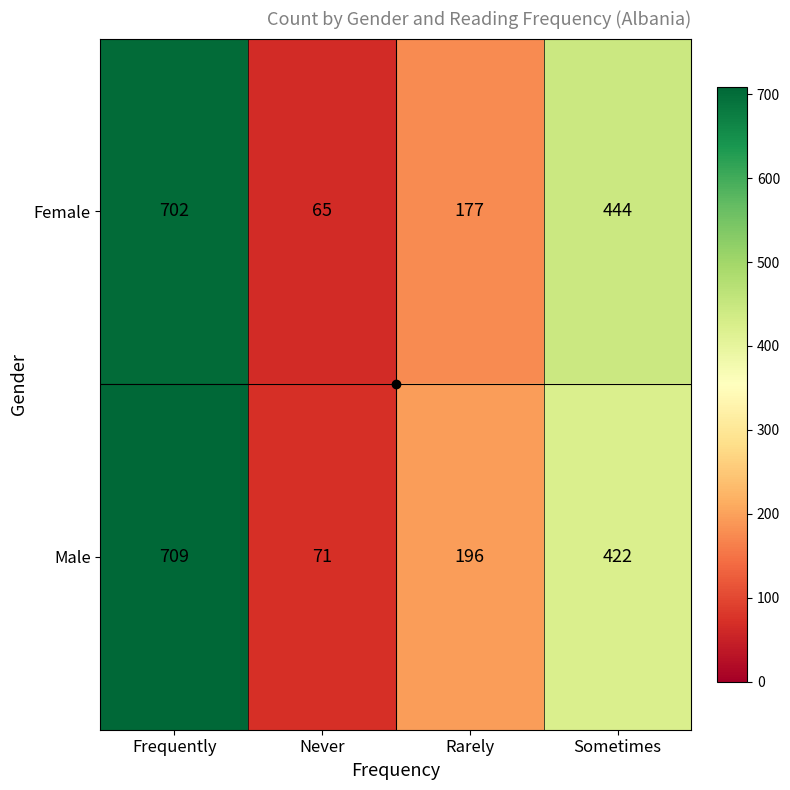

What is the average value of the Male series?

350